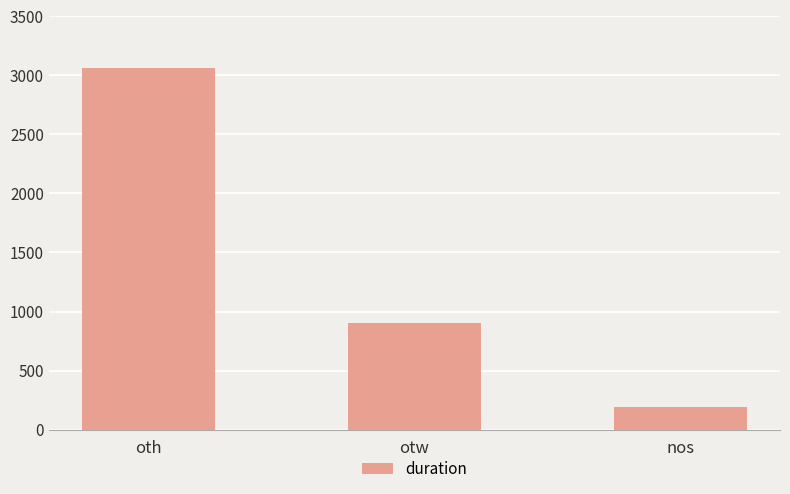

What is the difference between the maximum and minimum values?

2875